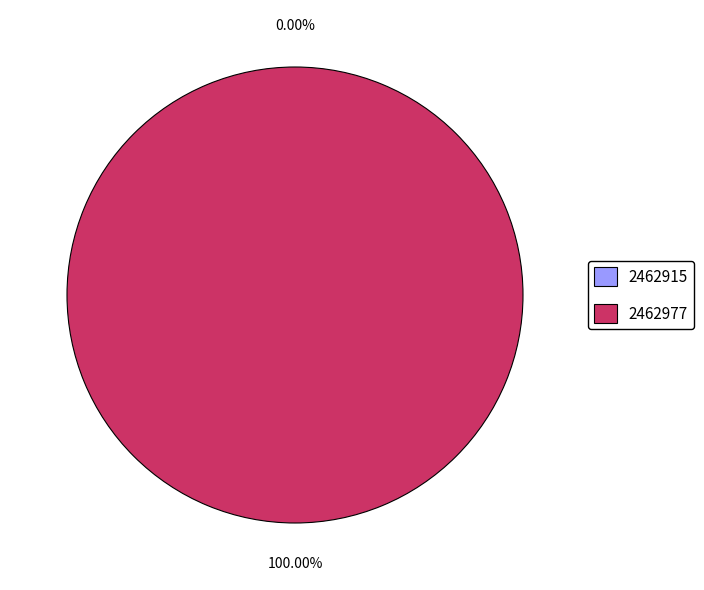

Do 2462915 and 2462977 together represent more than half of the pie?

Yes